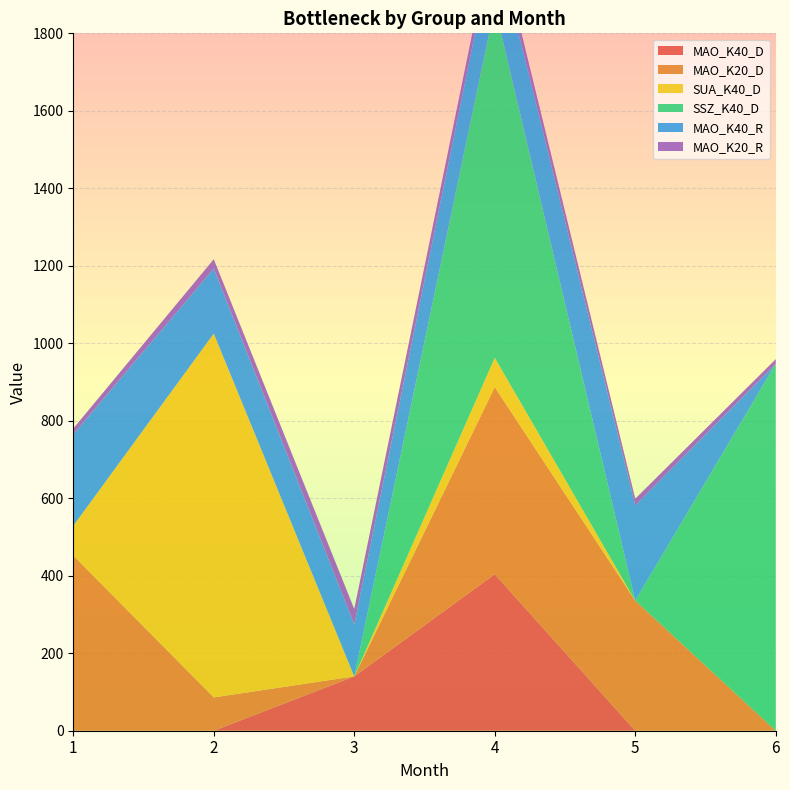

Reading left to right, what are all the values shown in this chart?

MAO_K40_D: 0.0	0.0	140.2	404.0	0.0	0.0
MAO_K20_D: 452.0	86.0	0.0	483.0	335.8	0.0
SUA_K40_D: 77.0	939.0	0.0	75.5	0.0	0.0
SSZ_K40_D: 0.0	0.0	0.0	906.3	0.0	947.0
MAO_K40_R: 236.0	168.0	134.0	181.0	246.0	0.0
MAO_K20_R: 15.0	24.0	40.0	33.0	17.0	12.0